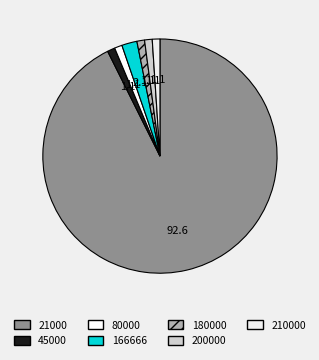

How many segments does this pie chart have?

7